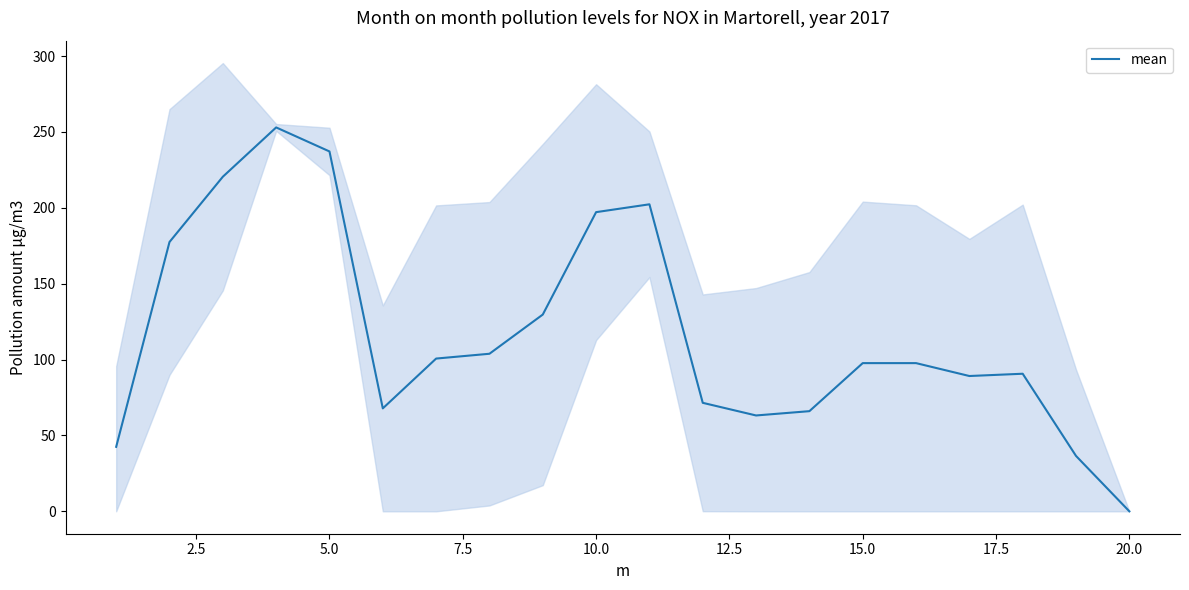

The value of mean at 20.0 is 157.7. True or false?

False